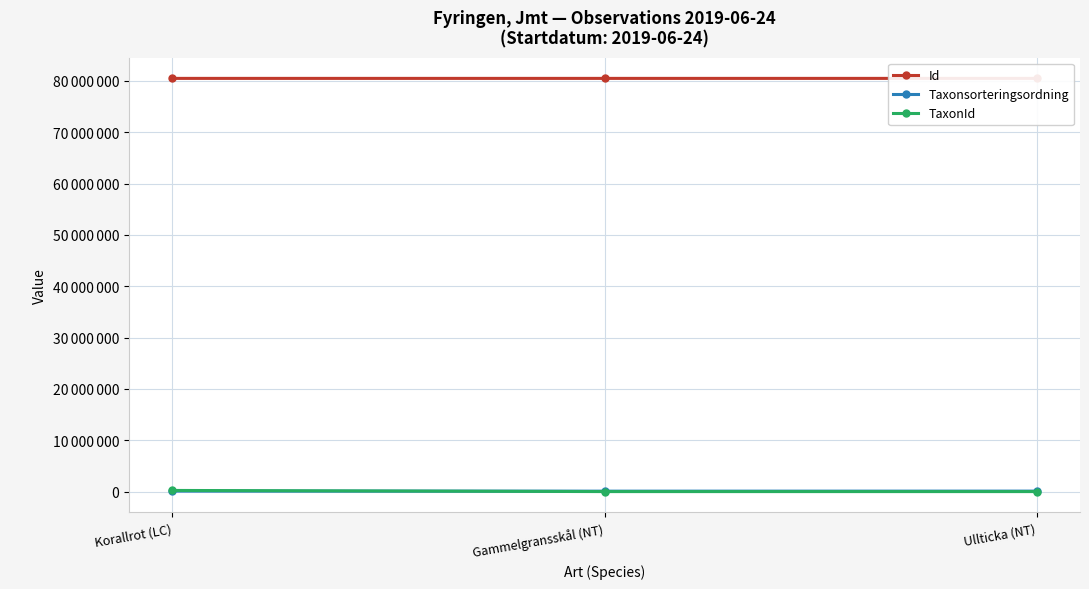

What is the approximate value of TaxonId at Korallrot (LC), to the nearest 100?

220100